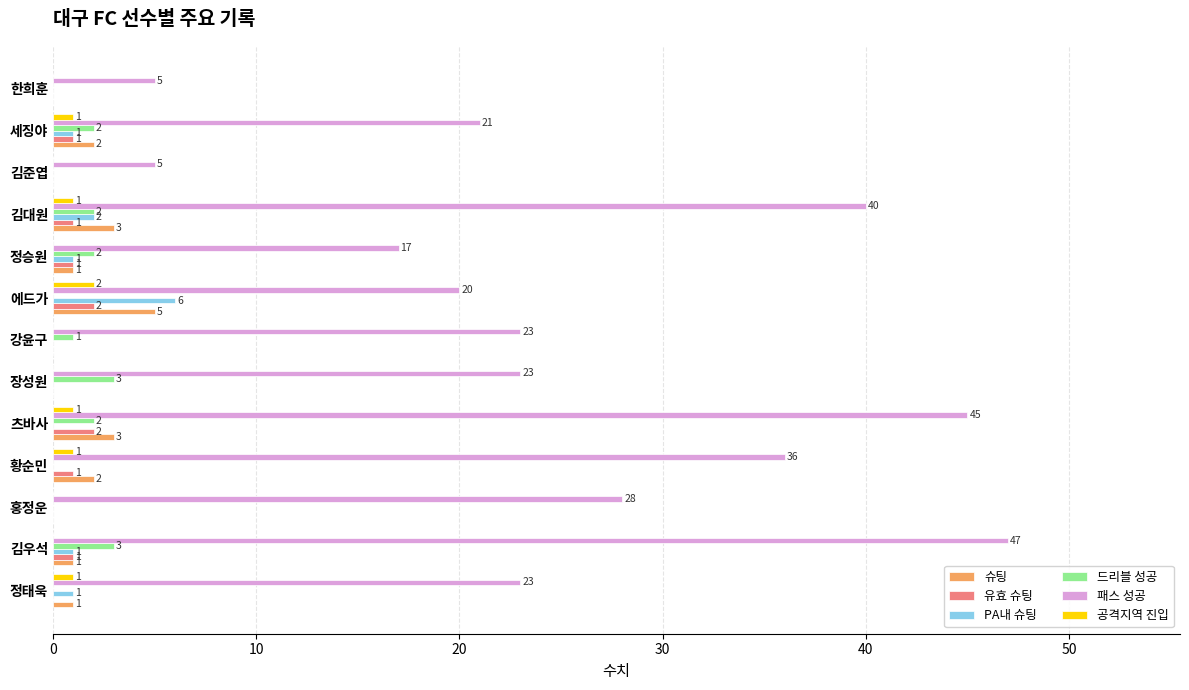

Is it true that 슈팅 equals -3 at 한희훈?

False